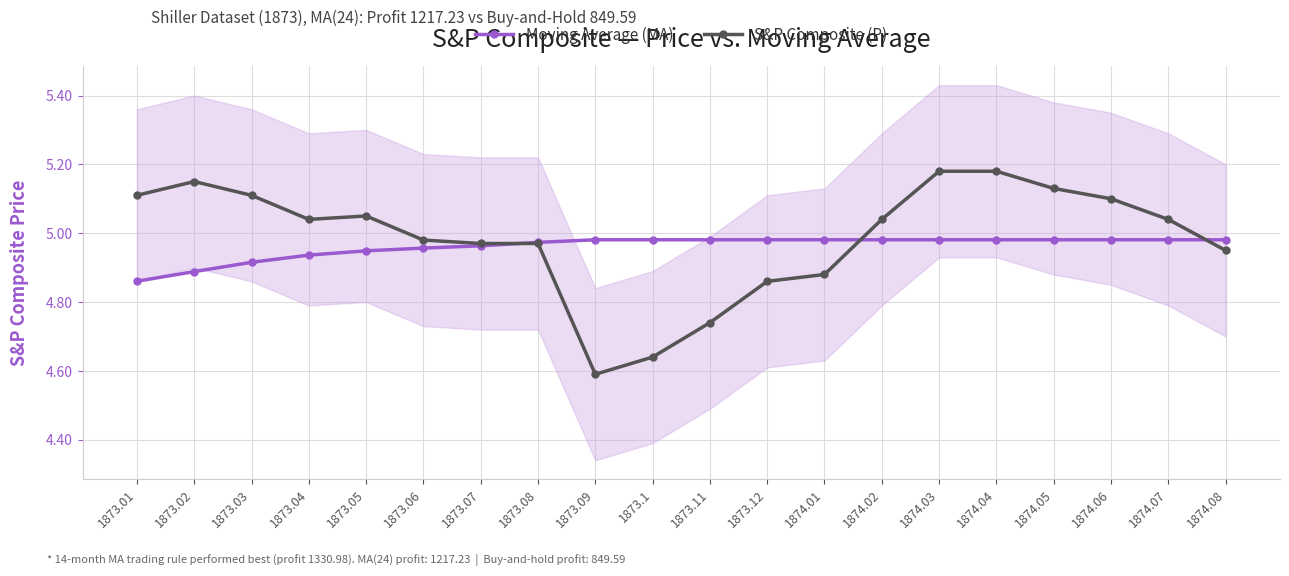

How many lines are shown in the chart?

2